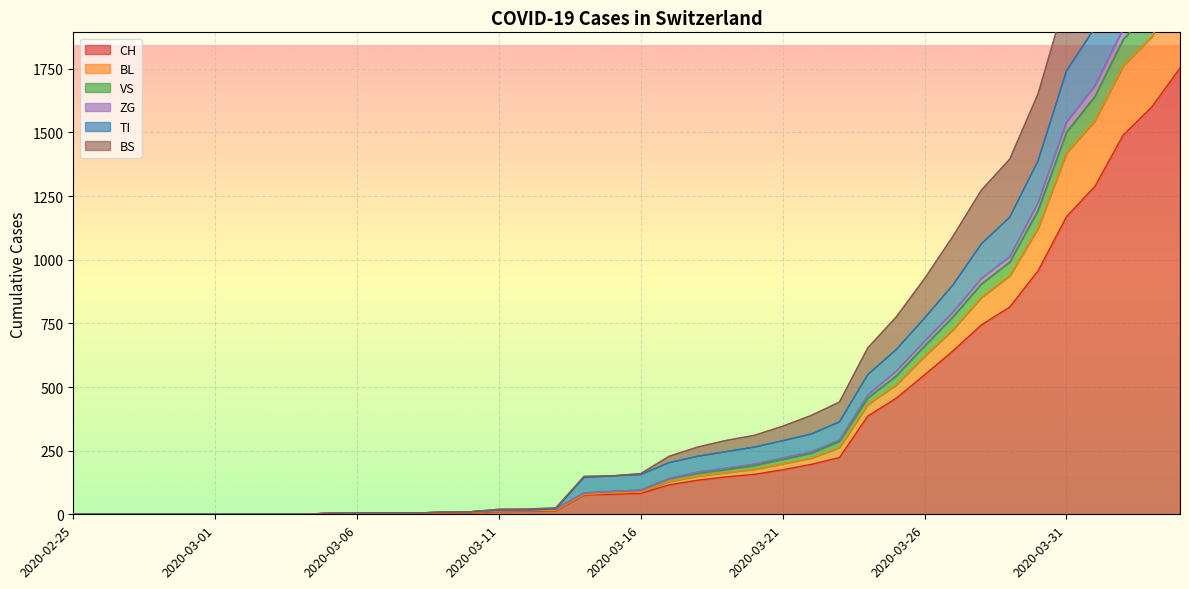

What is the difference between the highest and lowest values at 2020-03-05?

2